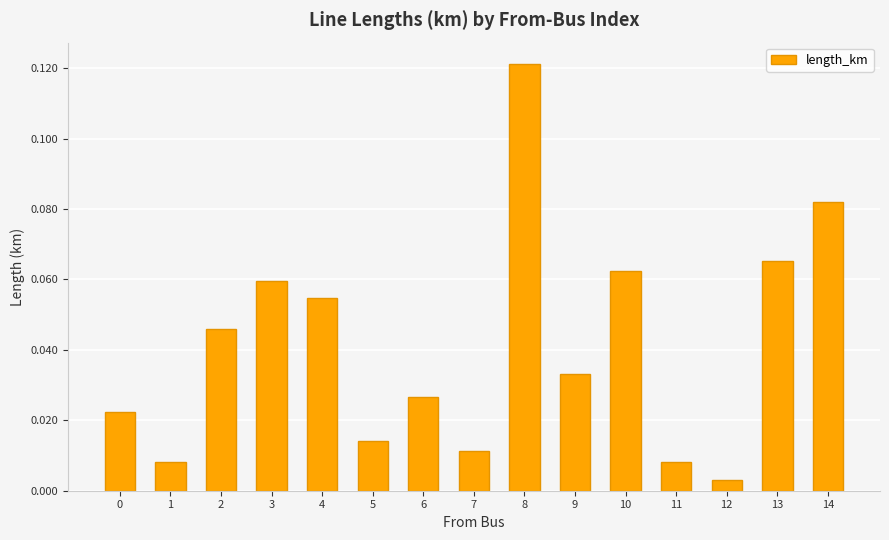

Where is the data nearest to the value 0?

12